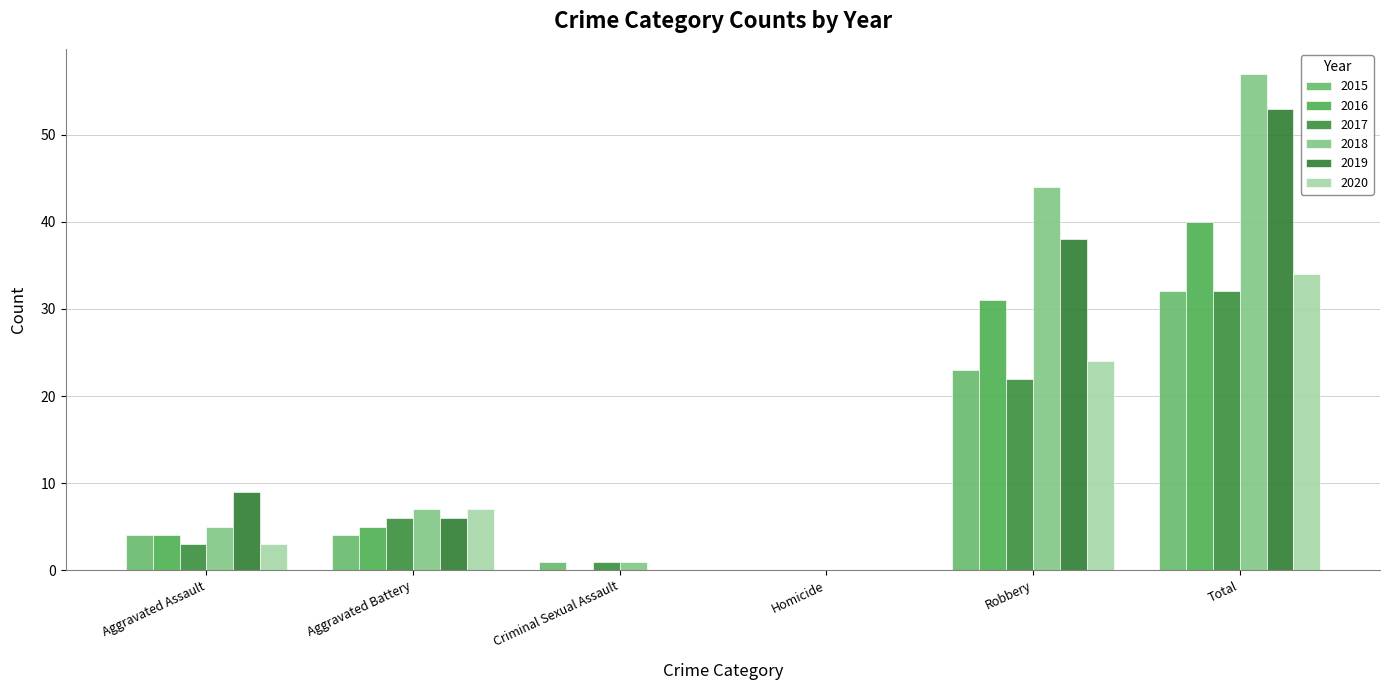

How many groups of bars are there?

6